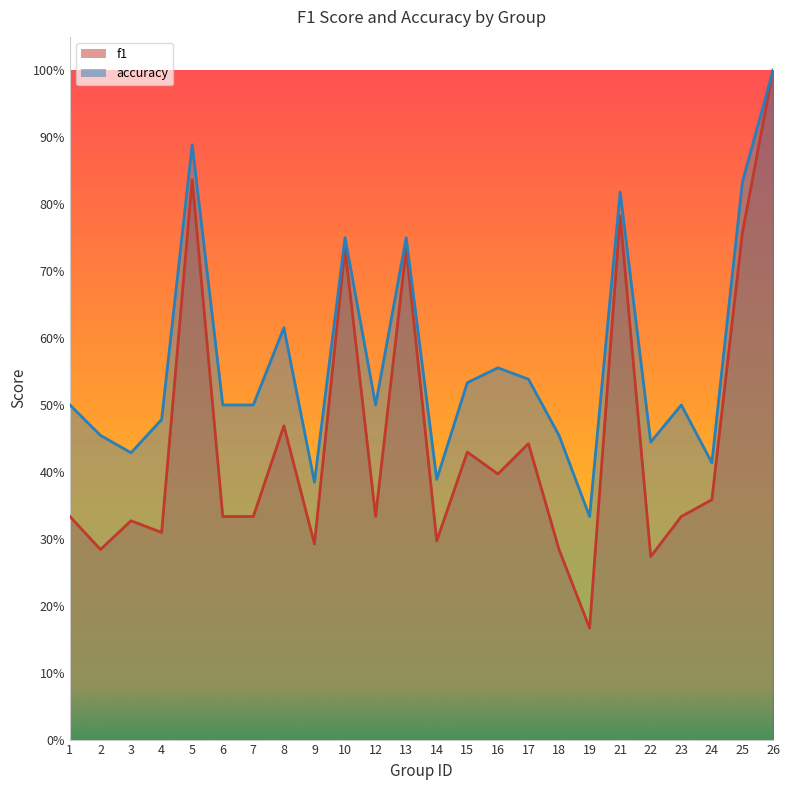

What is the lowest value of the accuracy series?

0.3